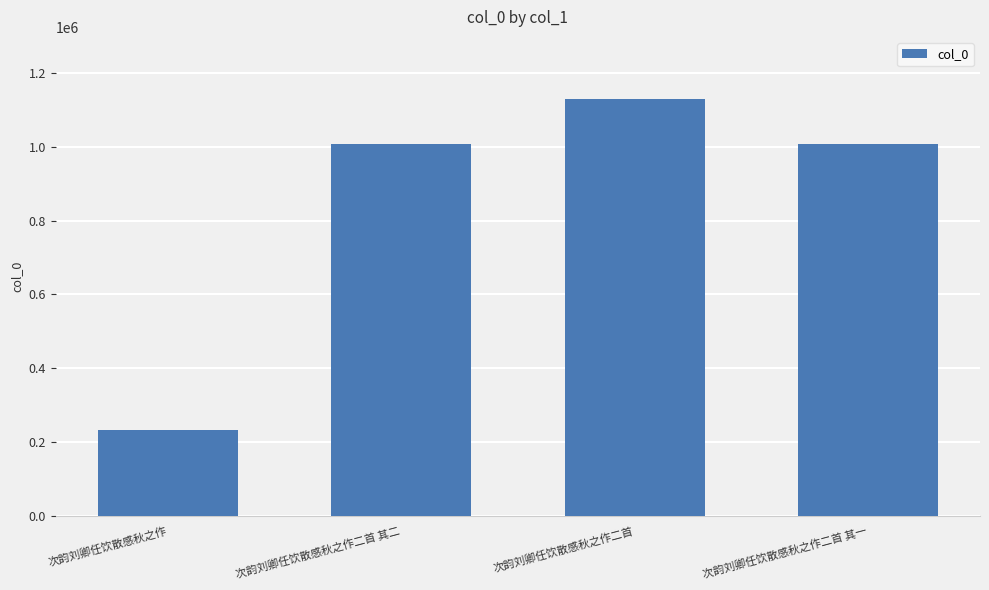

How many bars are there in total?

4